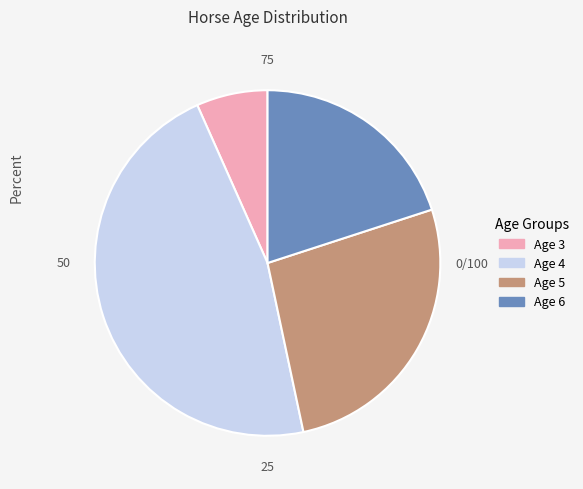

Is there any slice that represents more than half of the pie?

No